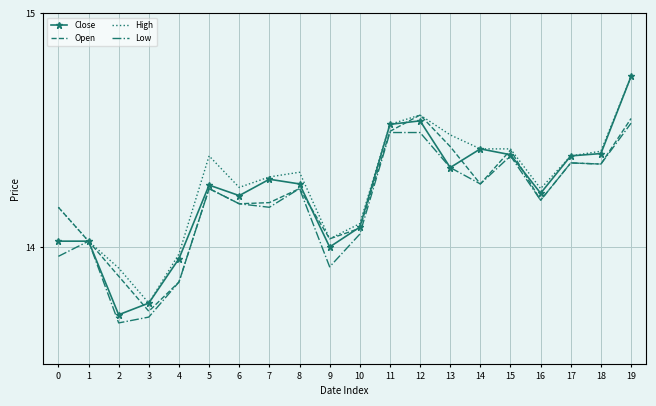

What is the sum of the High values at 7 and 11?

28.8